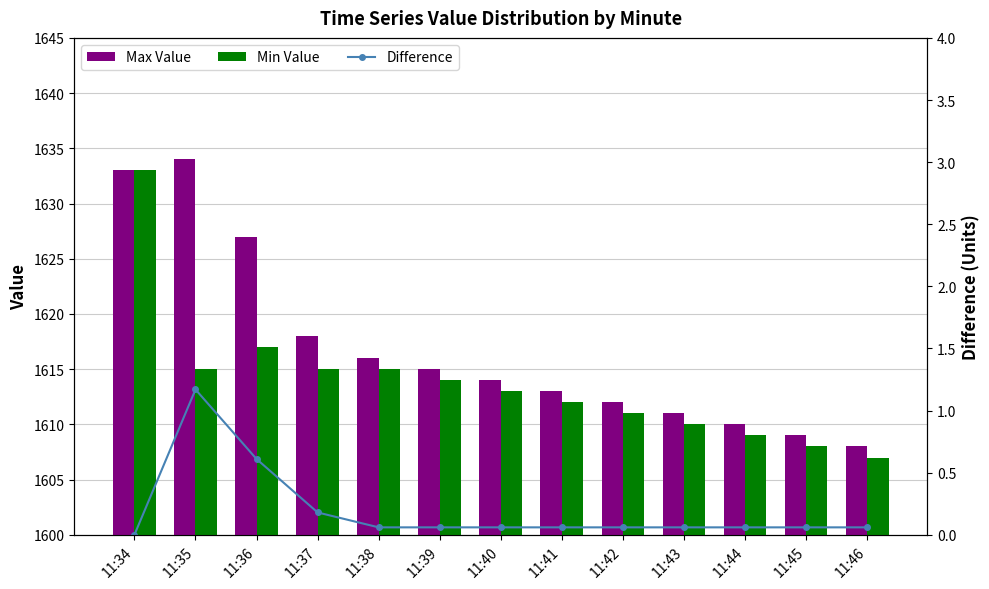

What is the greatest value displayed?

1634.0